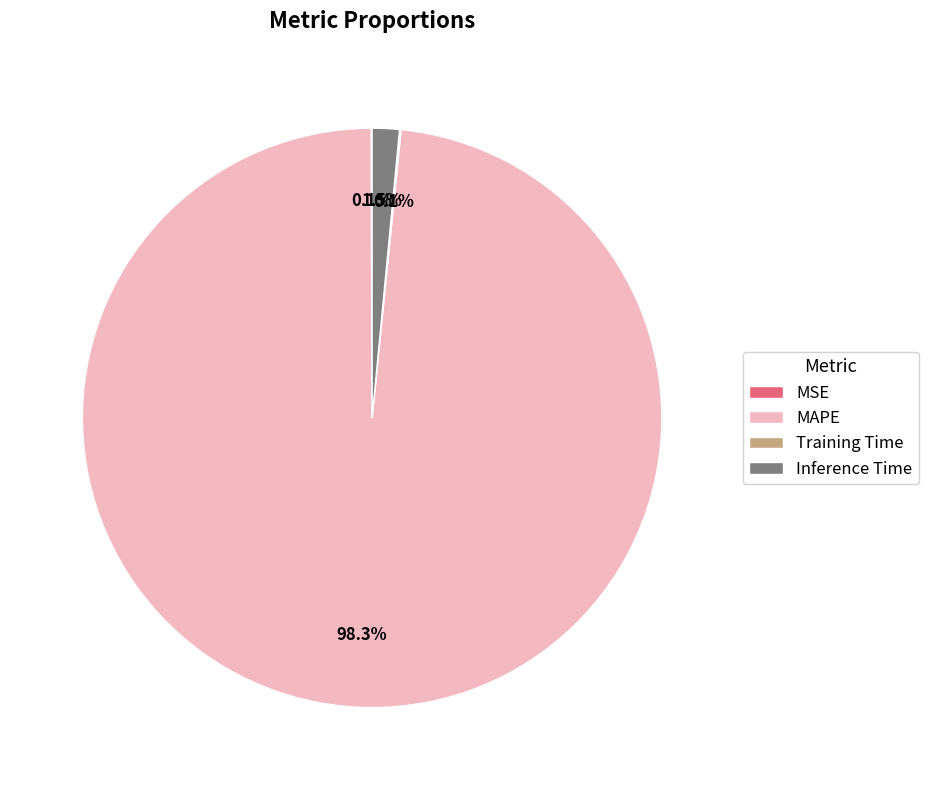

Which slice represents more than half of the pie?

MAPE